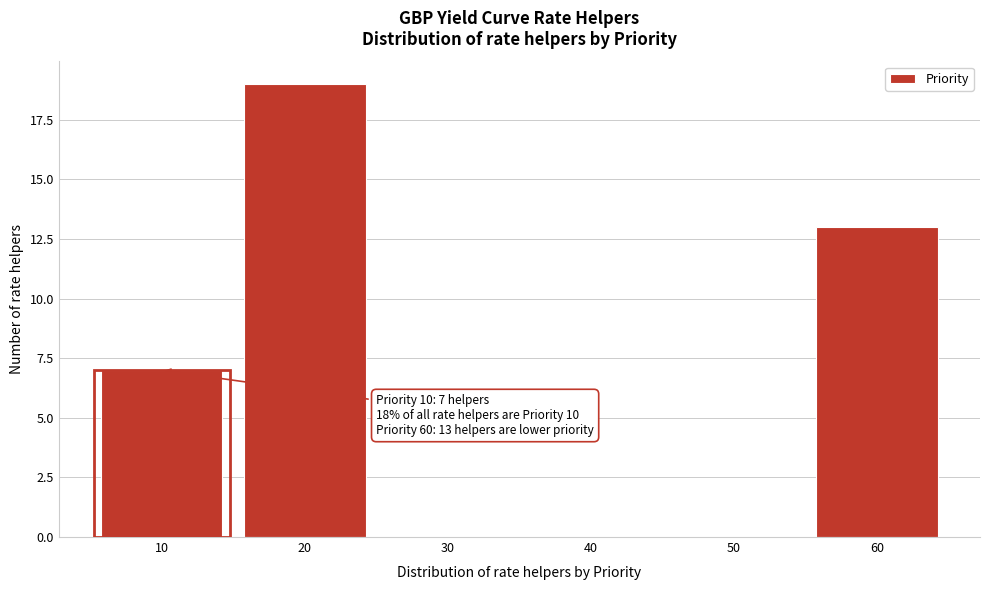

Reading right to left, what are all the values shown in this chart?

60=13	50=0	40=0	30=0	20=19	10=7